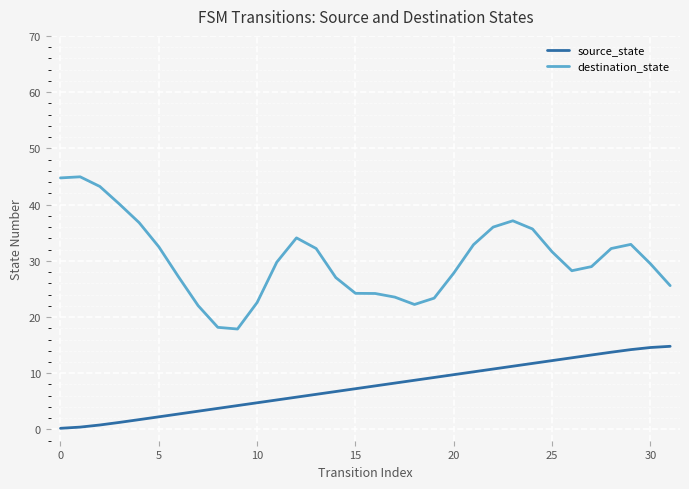

Which series has the largest range (max minus min)?

destination_state